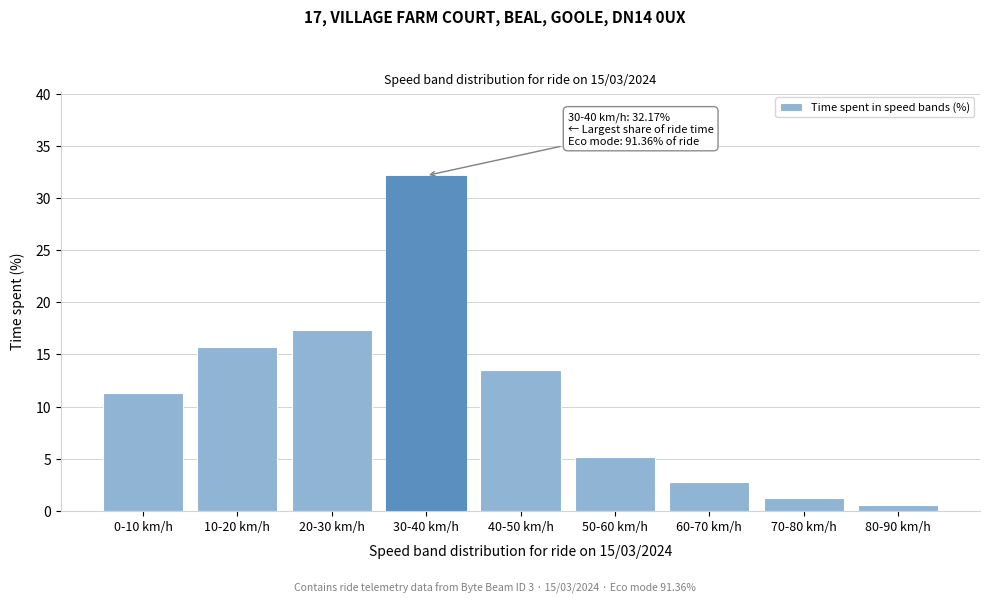

Reading right to left, transcribe all the data shown in this chart.

80-90 km/h=0.6	70-80 km/h=1.2	60-70 km/h=2.8	50-60 km/h=5.2	40-50 km/h=13.5	30-40 km/h=32.2	20-30 km/h=17.3	10-20 km/h=15.7	0-10 km/h=11.3